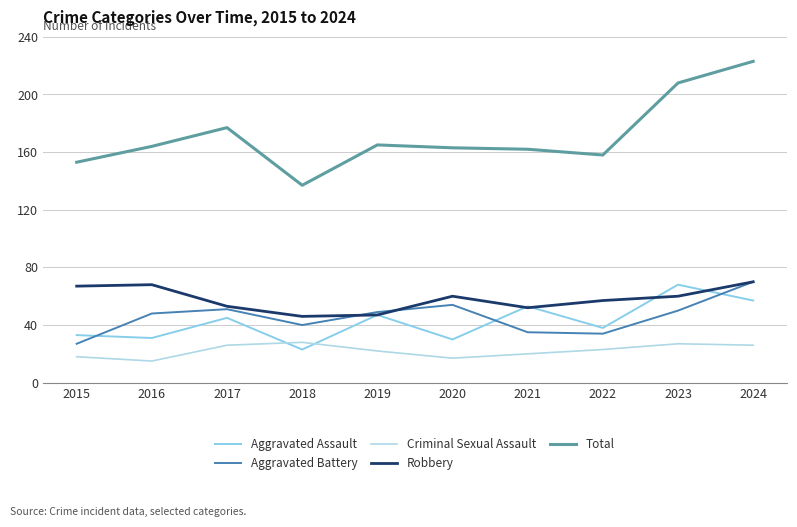

What is the difference between the second highest and minimum values in the Robbery series?

22